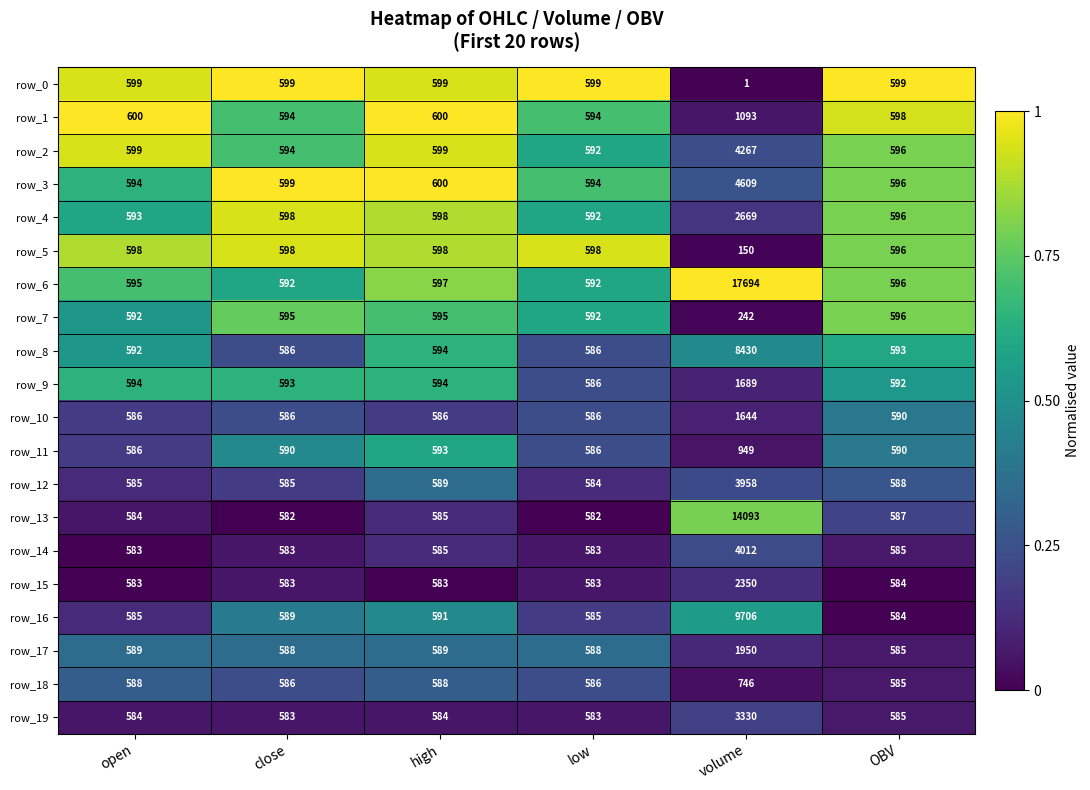

At which label does row_6 first exceed 596?

high